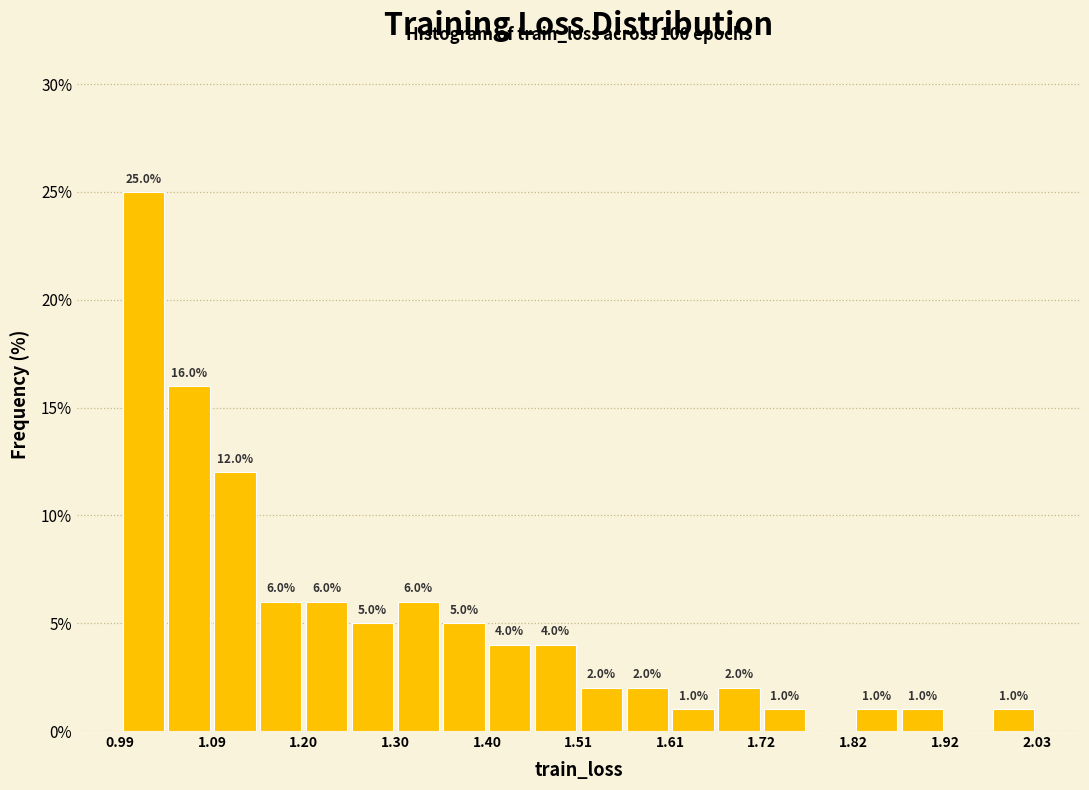

Read against the x-axis, roughly where is the centre of the tallest bar?

1.02